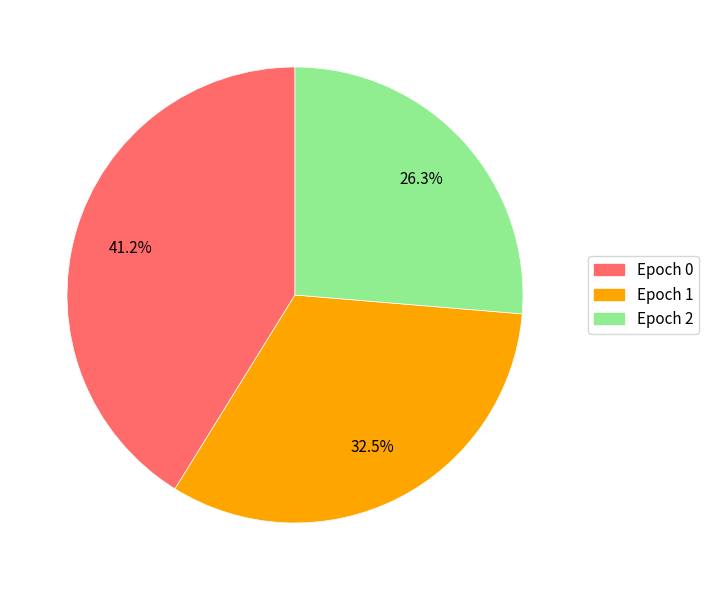

Does any single category account for the majority?

No